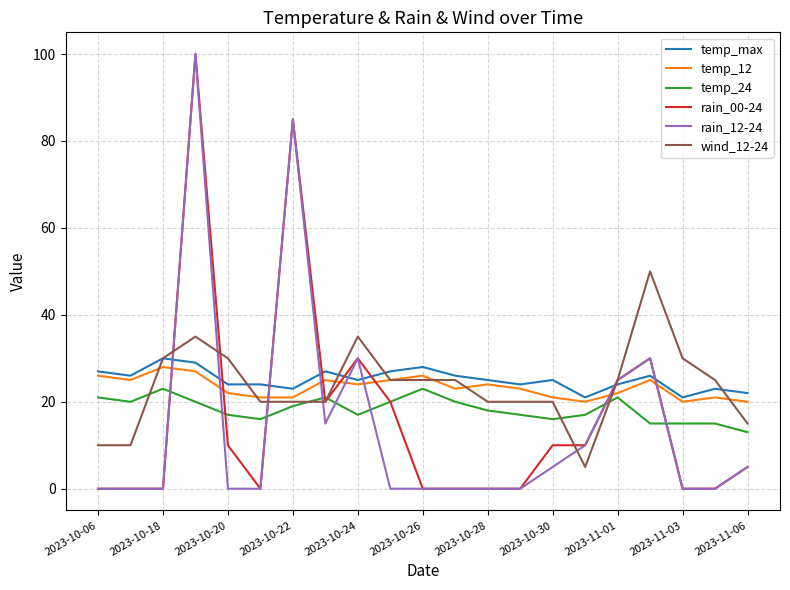

True or false: temp_max and temp_24 intersect in this chart.

False